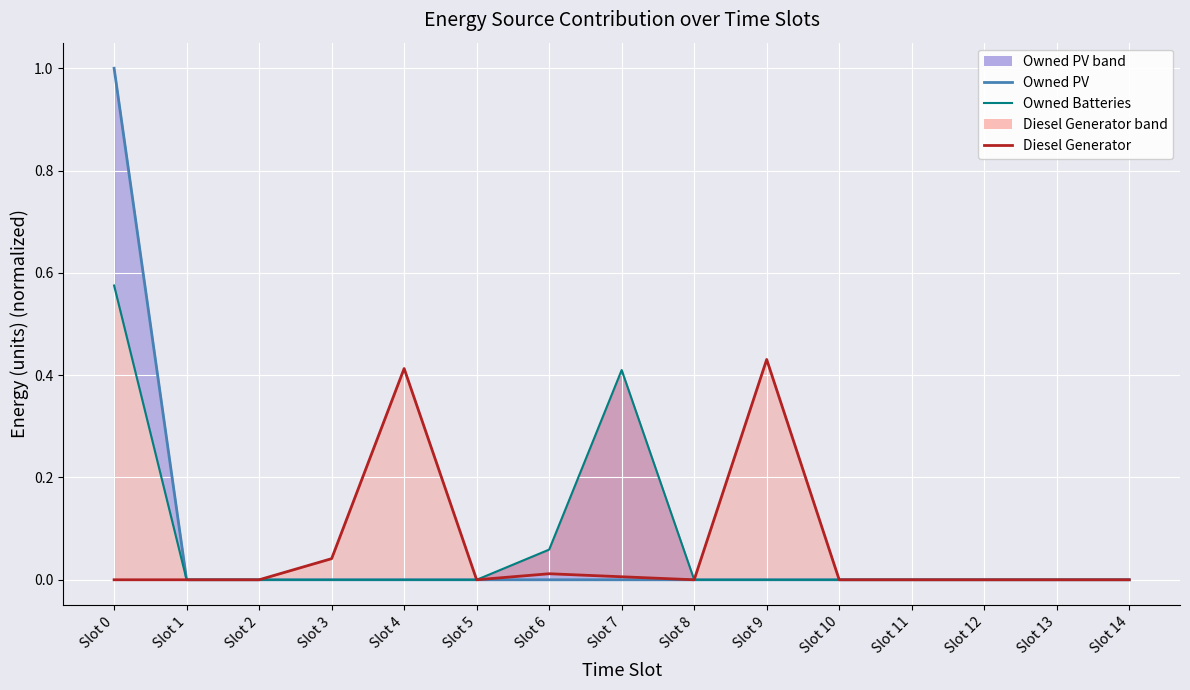

True or false: Diesel Generator (line) has more than 0 points higher than both neighbors.

True